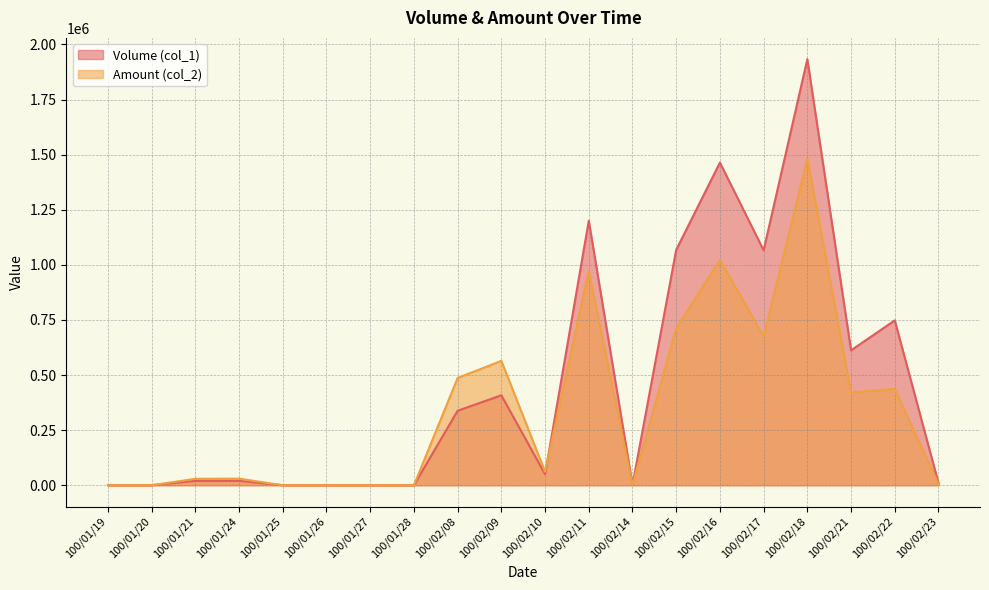

What is the label of the 18th point from the left?

100/02/21